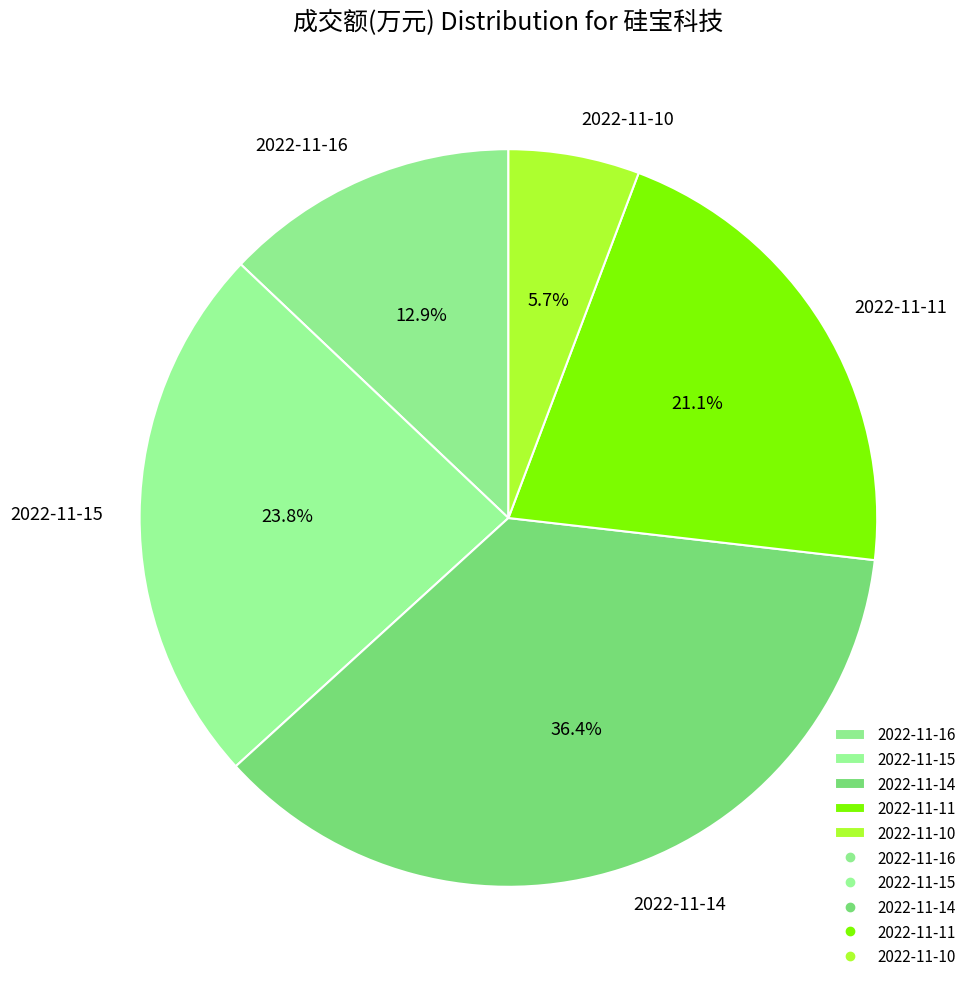

Which has a higher value, 2022-11-11 or 2022-11-15?

2022-11-15